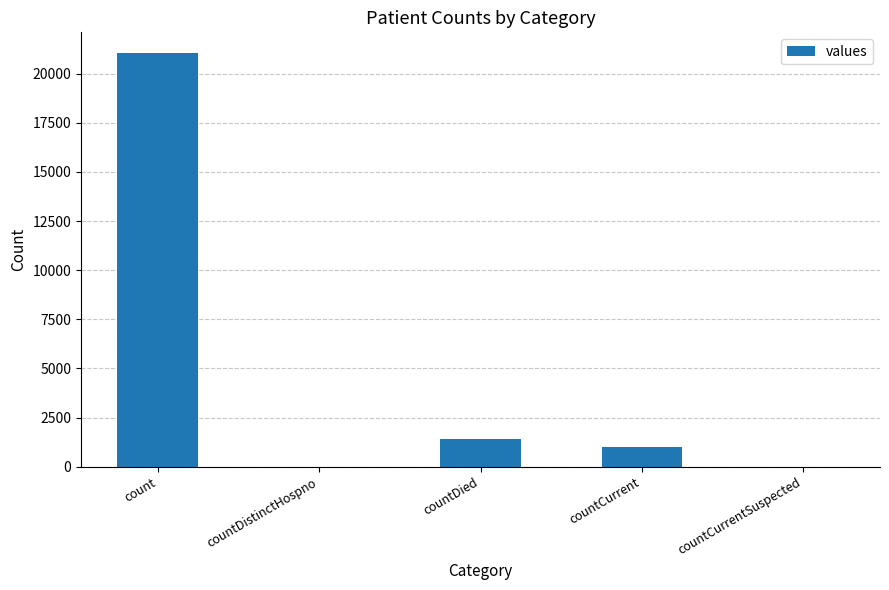

Reading right to left, transcribe all the data shown in this chart.

0	1006	1405	0	21050